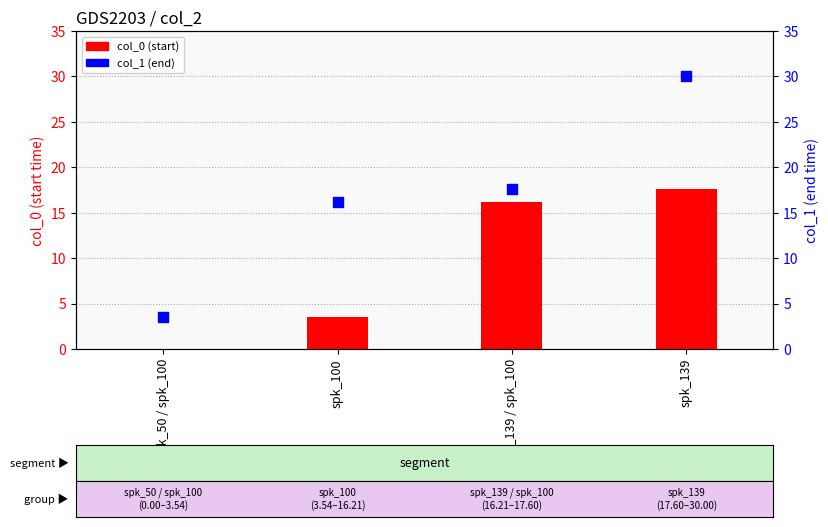

At which category is the sum across all series the highest?

spk_139